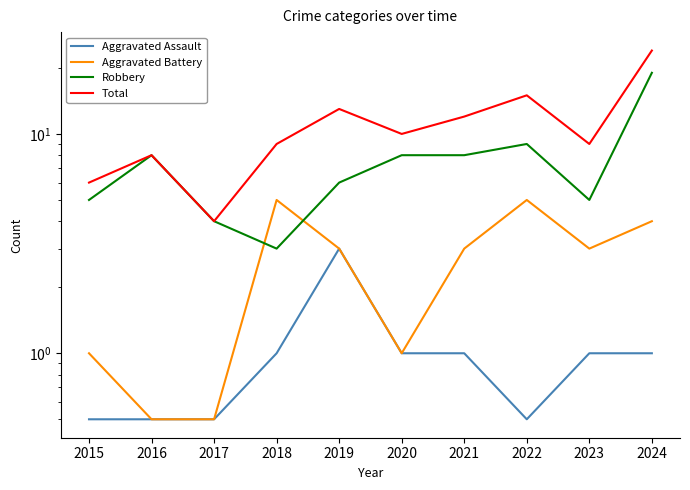

Which category has the highest value in the Aggravated Assault series?

2019